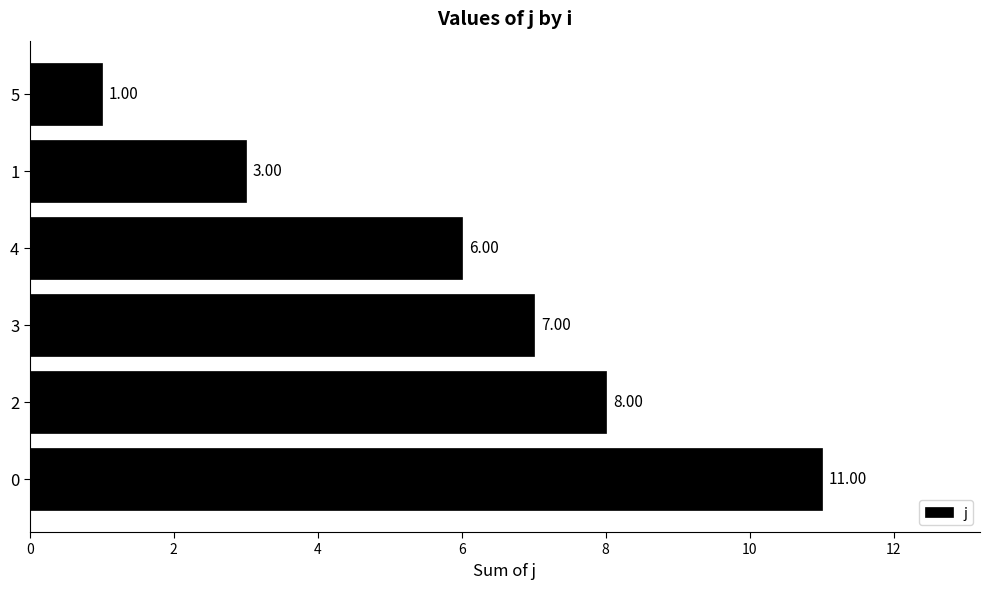

What is the difference between the values at 4 and 0?

5